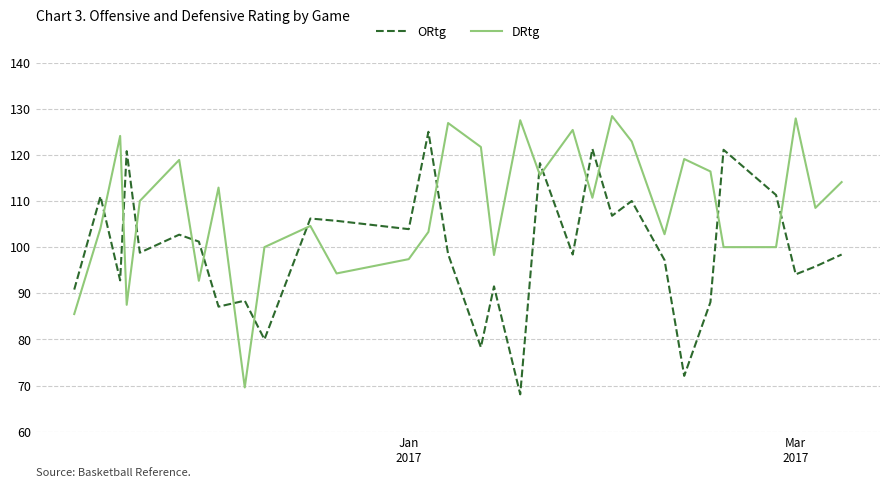

What is the difference between the maximum and minimum values in the ORtg series?

56.9